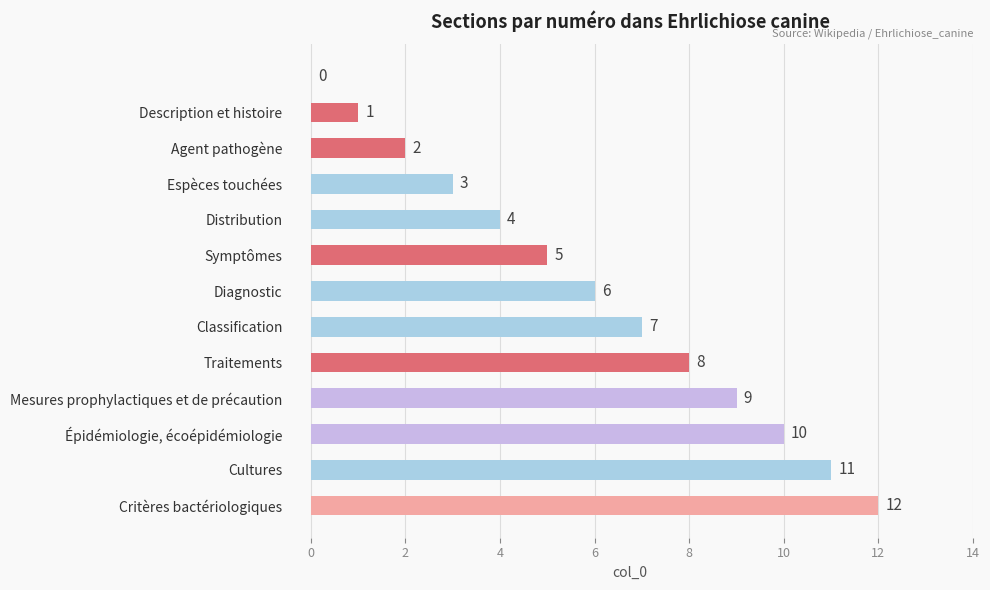

What is the greatest value displayed?

12